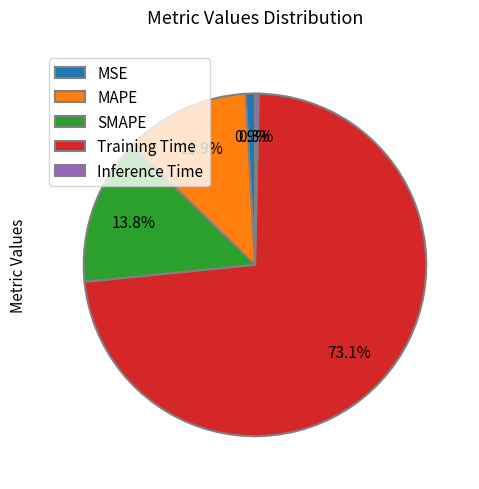

True or false: MSE accounts for 1% of the total.

True